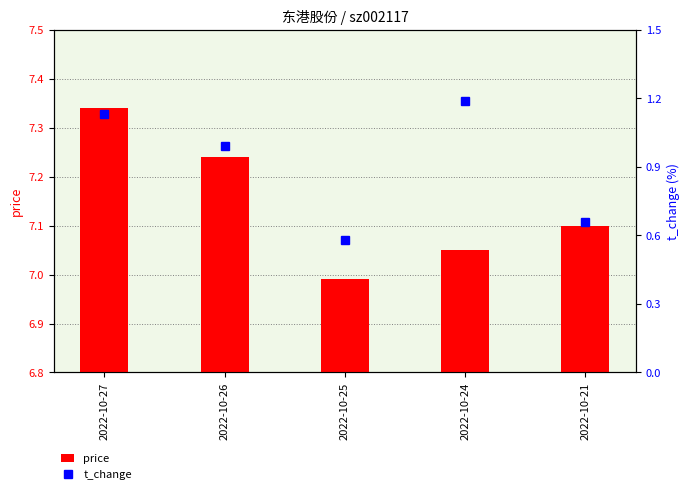

List the labels in order of price value, smallest first.

2022-10-25, 2022-10-24, 2022-10-21, 2022-10-26, 2022-10-27